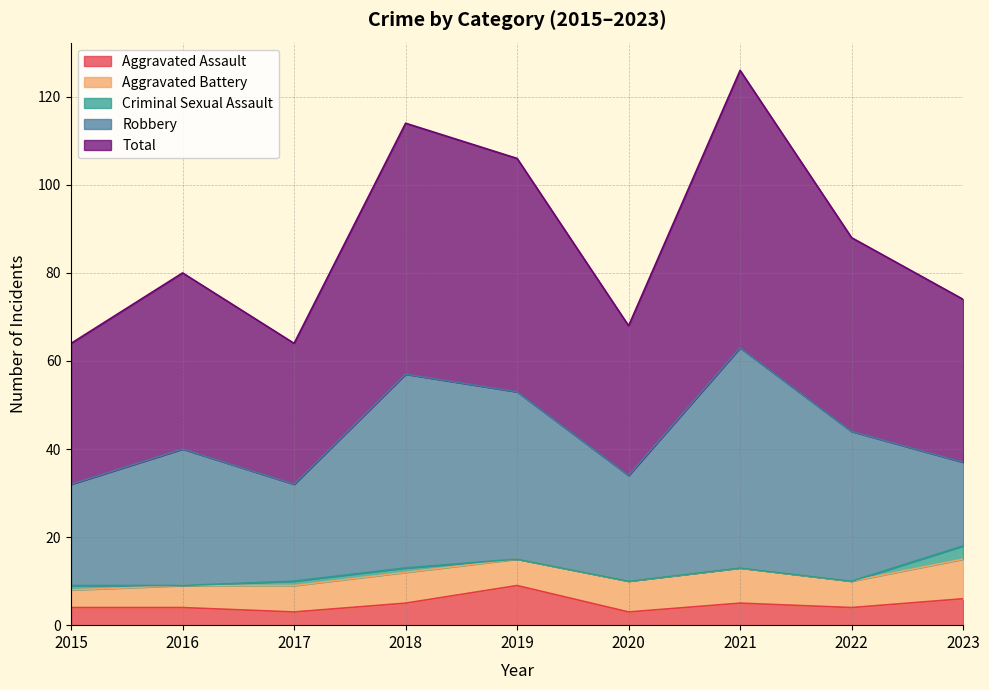

What is the total value across all series at 2021?

126